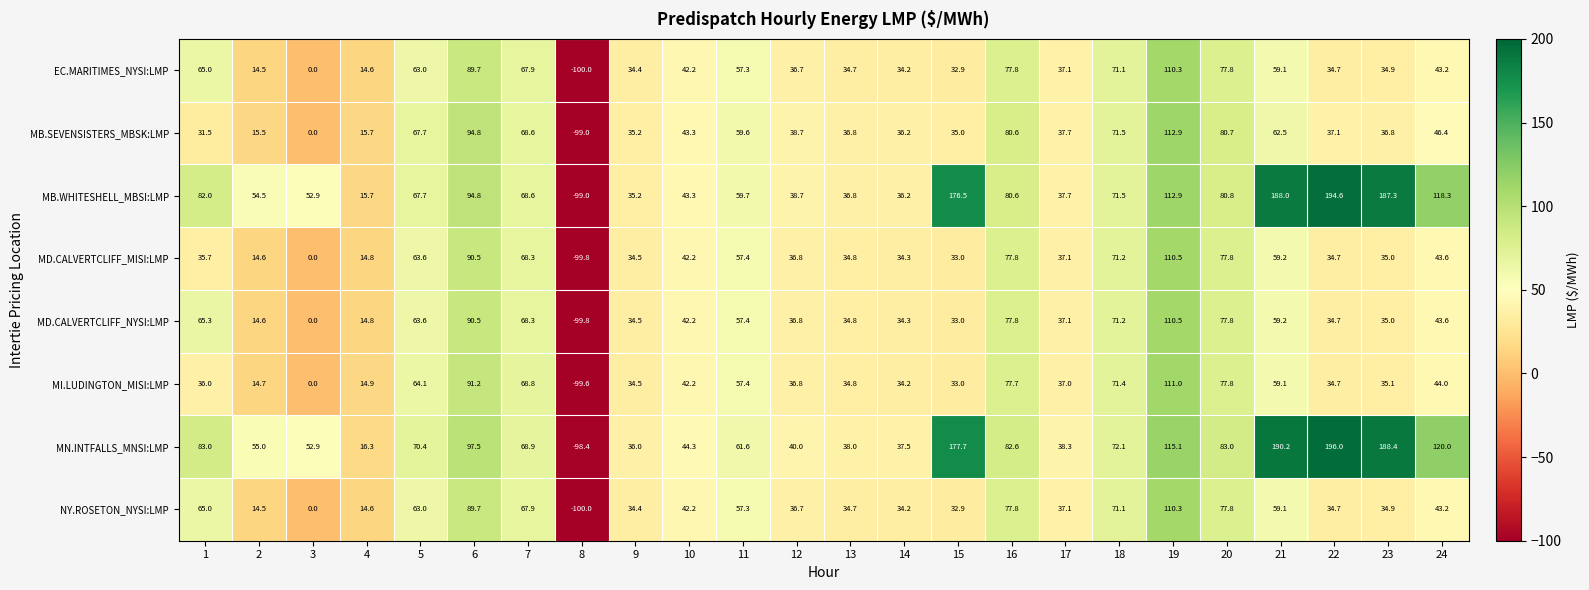

At which label does MD.CALVERTCLIFF_MISI:LMP first exceed 37?

5